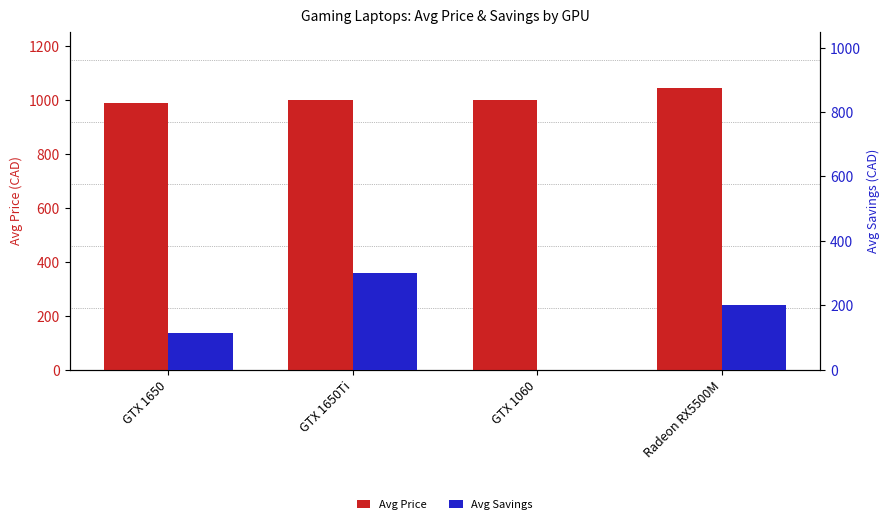

Which label corresponds to the smallest value in the chart?

GTX 1060